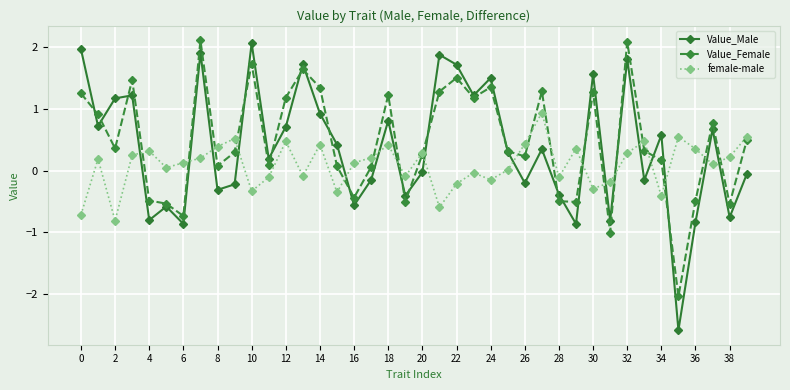

Which series ends up on top after the final intersection of female-male and Value_Male?

female-male